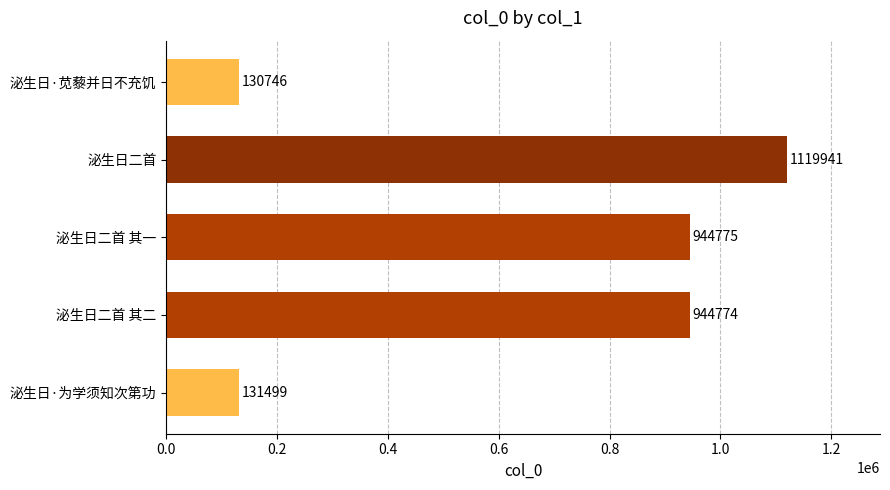

What is the difference between the maximum and minimum values?

989195